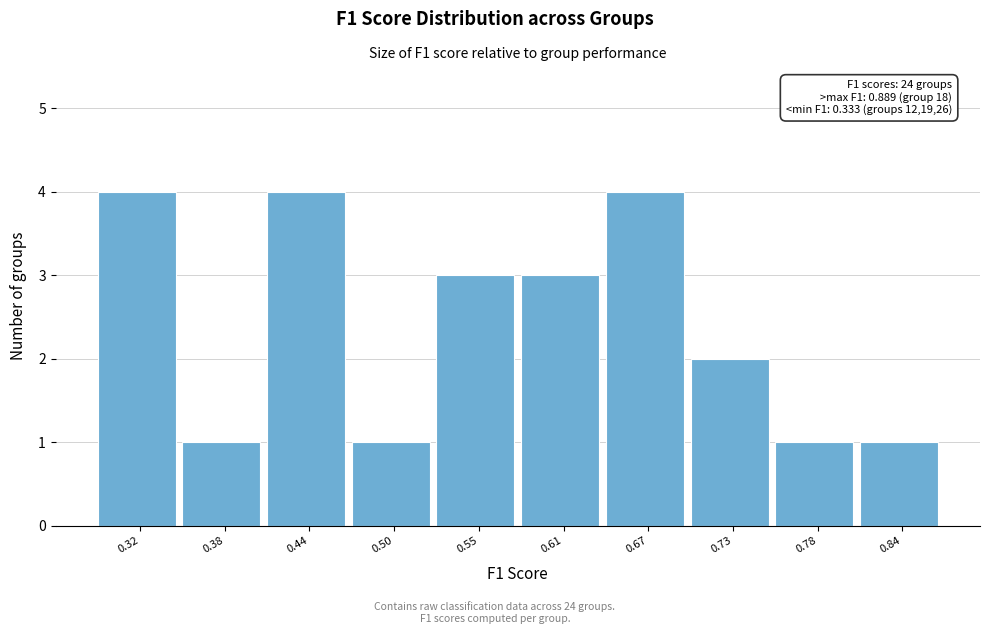

Reading left to right, extract all data points from this chart.

0.32=4	0.38=1	0.44=4	0.50=1	0.55=3	0.61=3	0.67=4	0.73=2	0.78=1	0.84=1